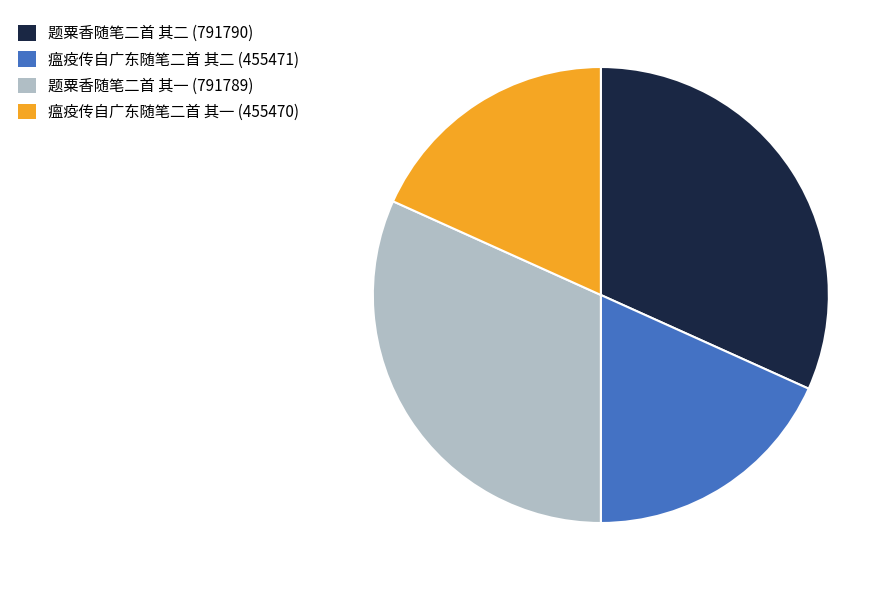

Is it true that 题粟香随笔二首 其一 is 45% of the pie?

False